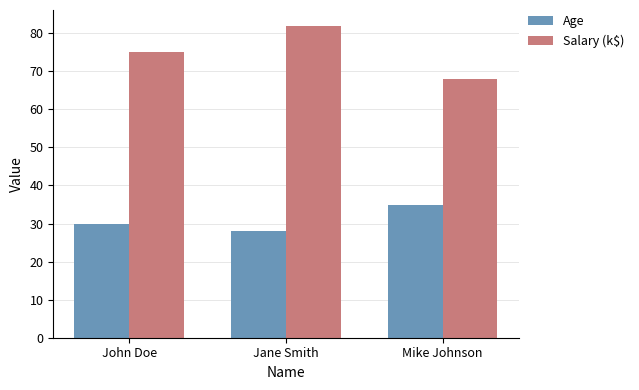

Read the Age value at Jane Smith.

28